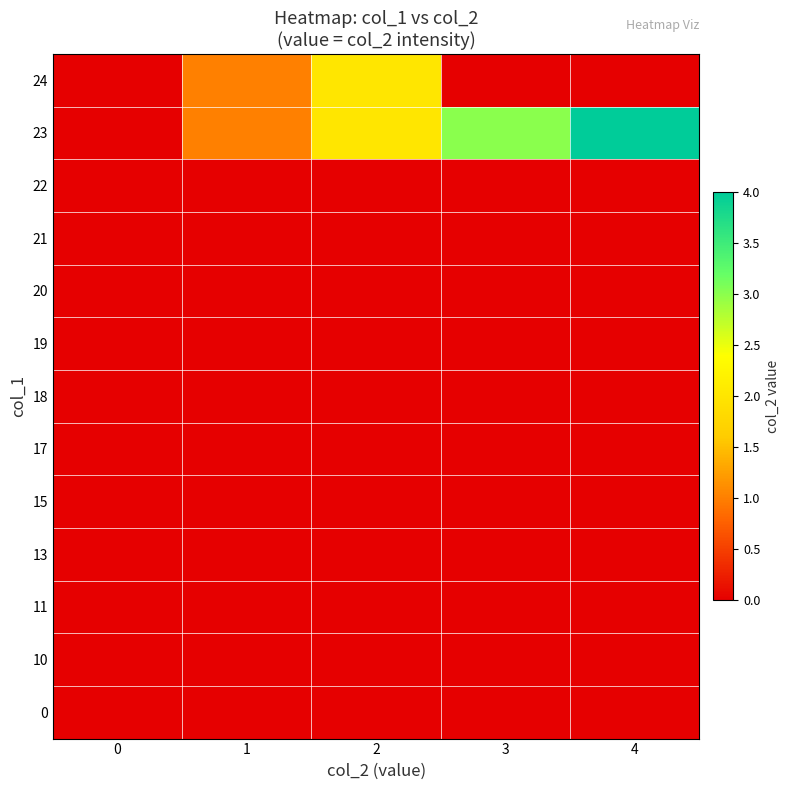

What is the spread (max minus min) of values at 3?

3